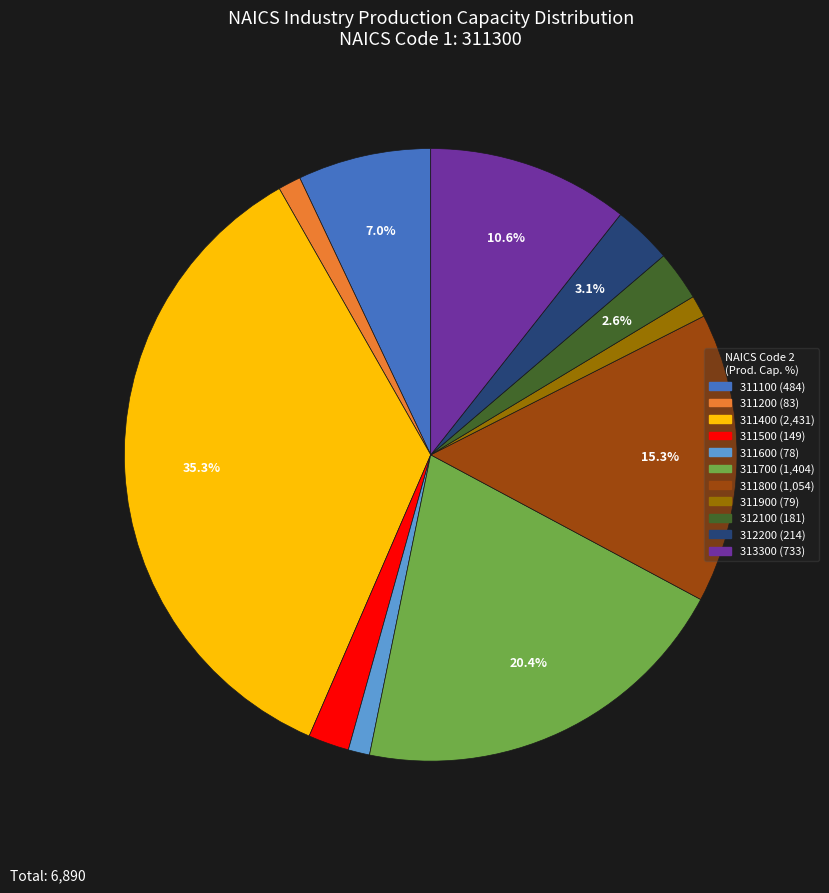

What is the total percentage of 311800 and 313300?

25.9%